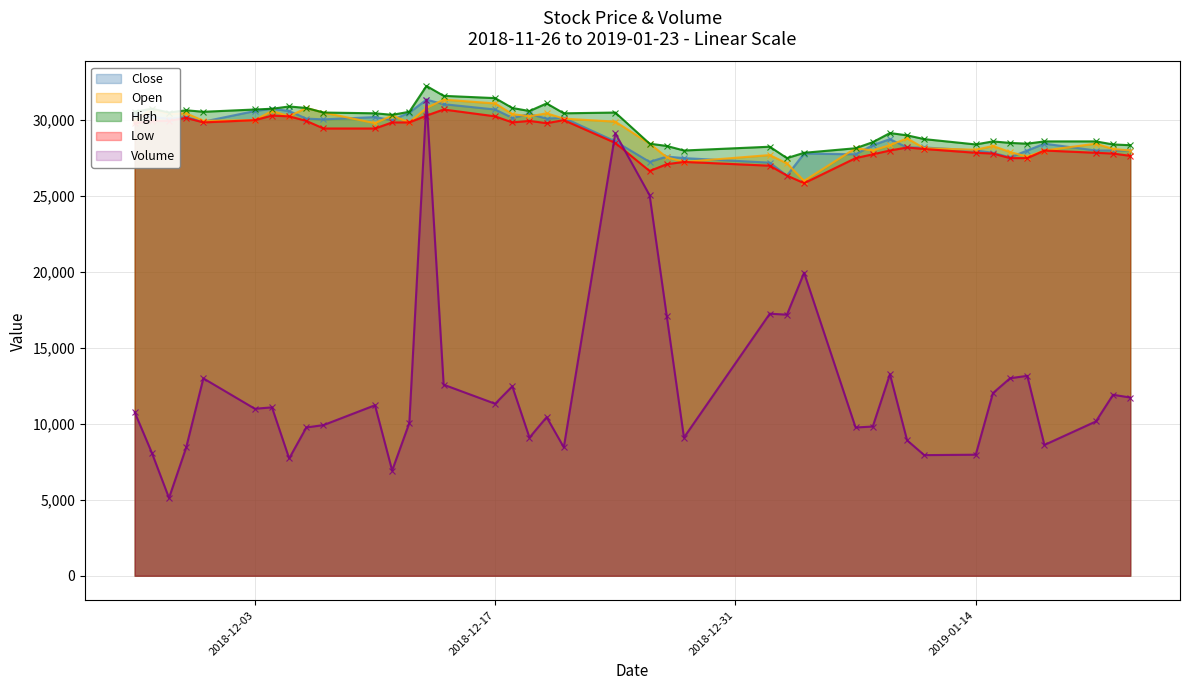

True or false: High and Open cross at least once.

False